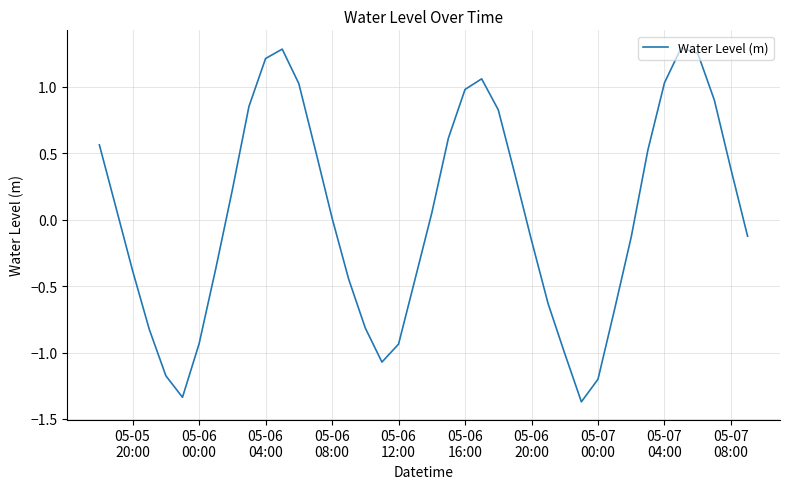

What is the minimum value shown in the chart?

-1.4